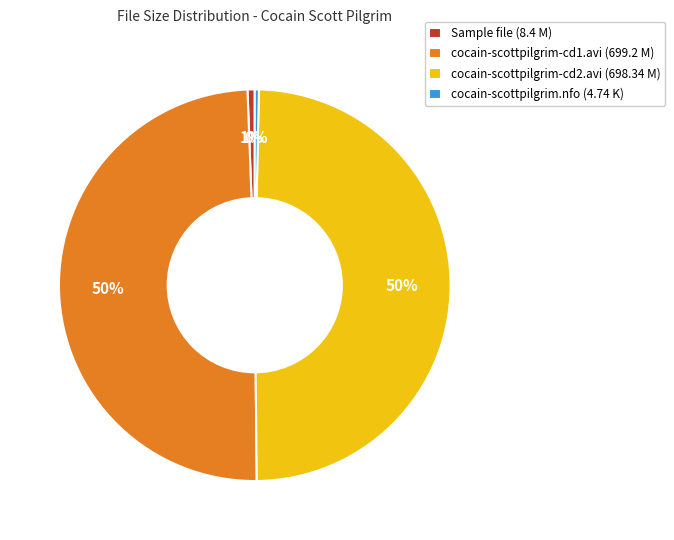

Is there any slice that represents more than half of the pie?

No